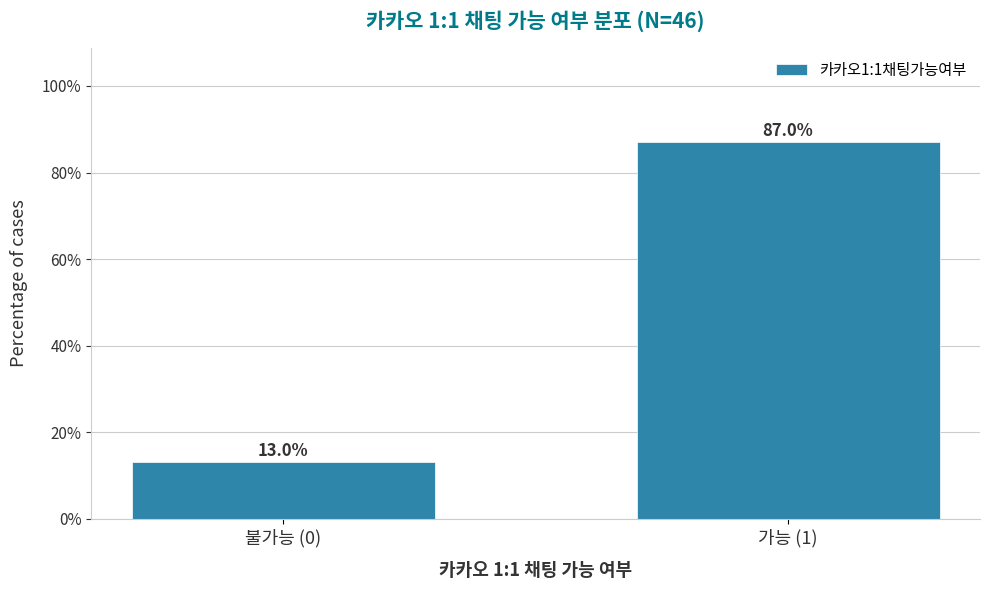

Reading left to right, what are all the values shown in this chart?

13.0	87.0